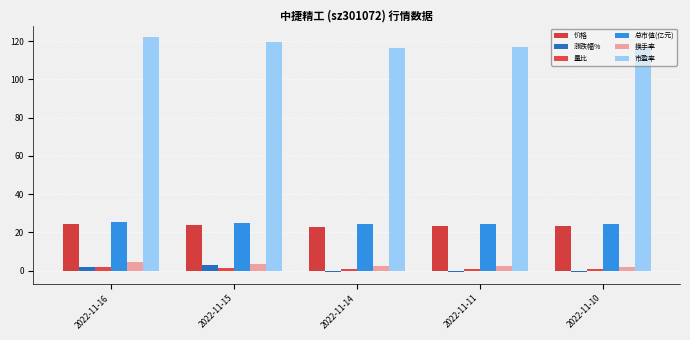

How many bars are there in each group?

6